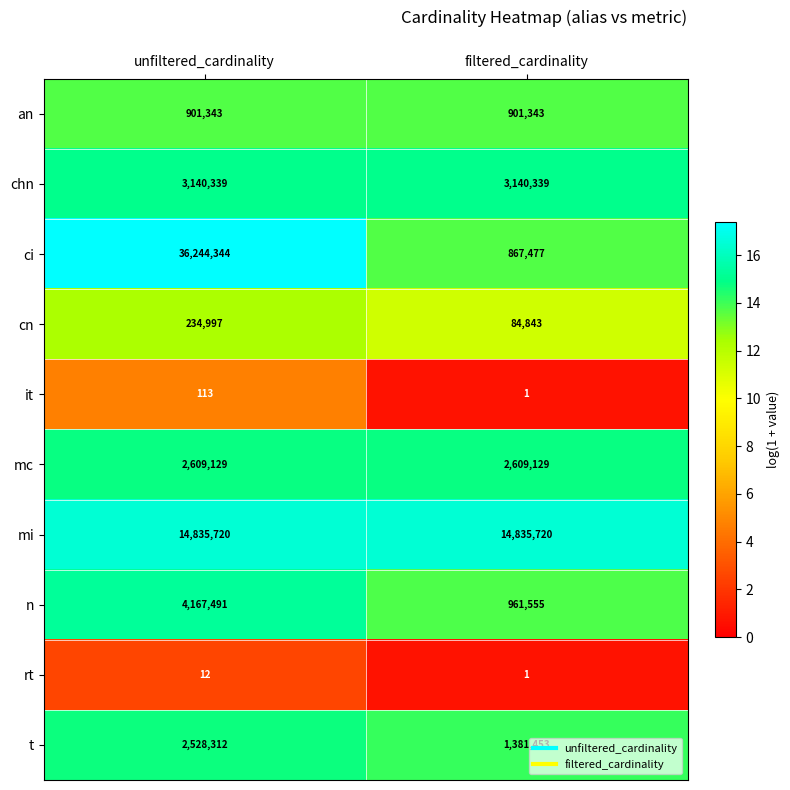

Is it true that mi equals 14835720 at unfiltered_cardinality?

True